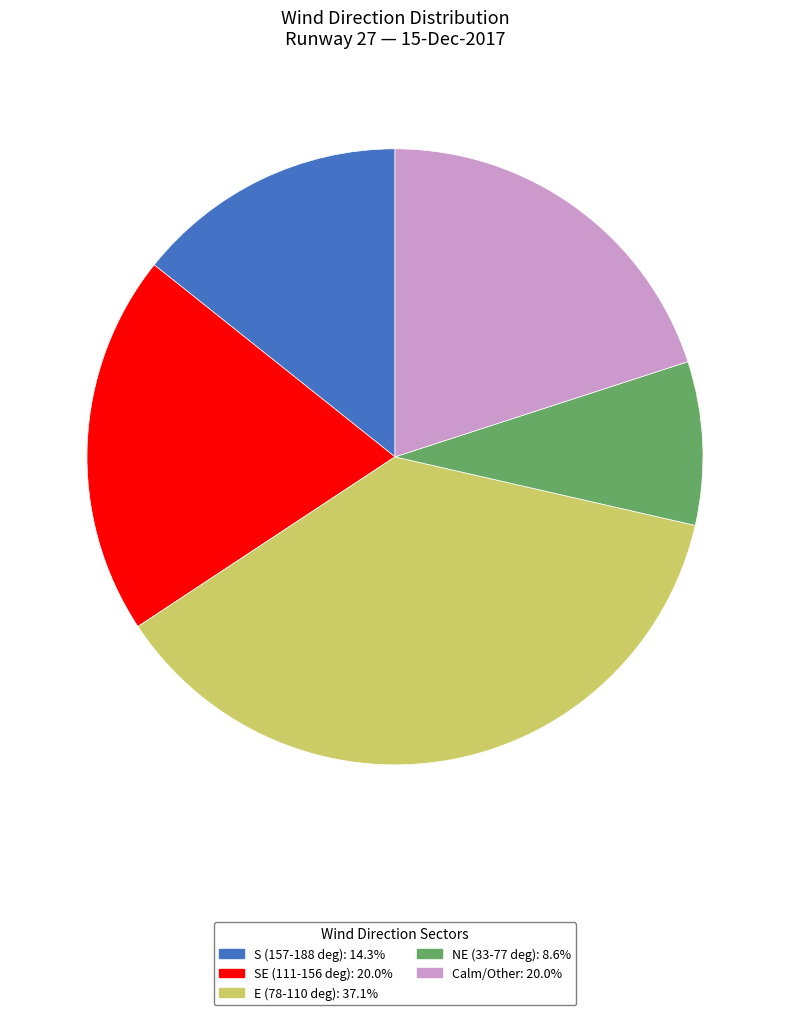

Is there a majority slice in this chart?

No